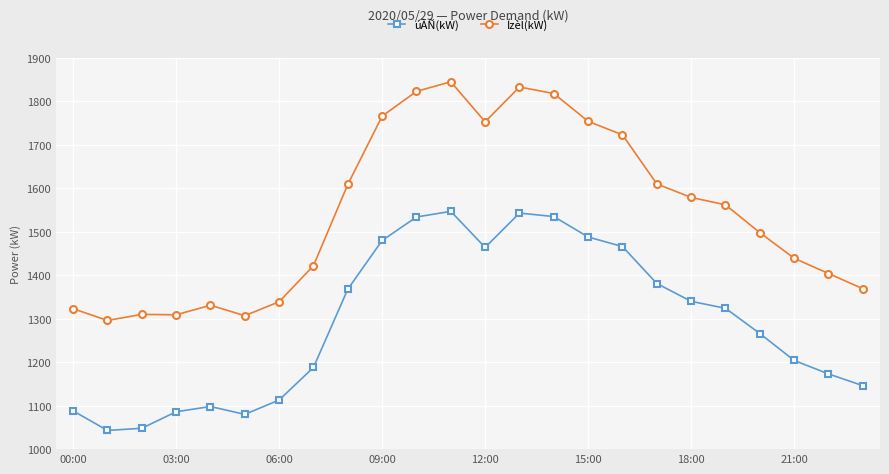

Does the chart have visible grid lines?

Yes